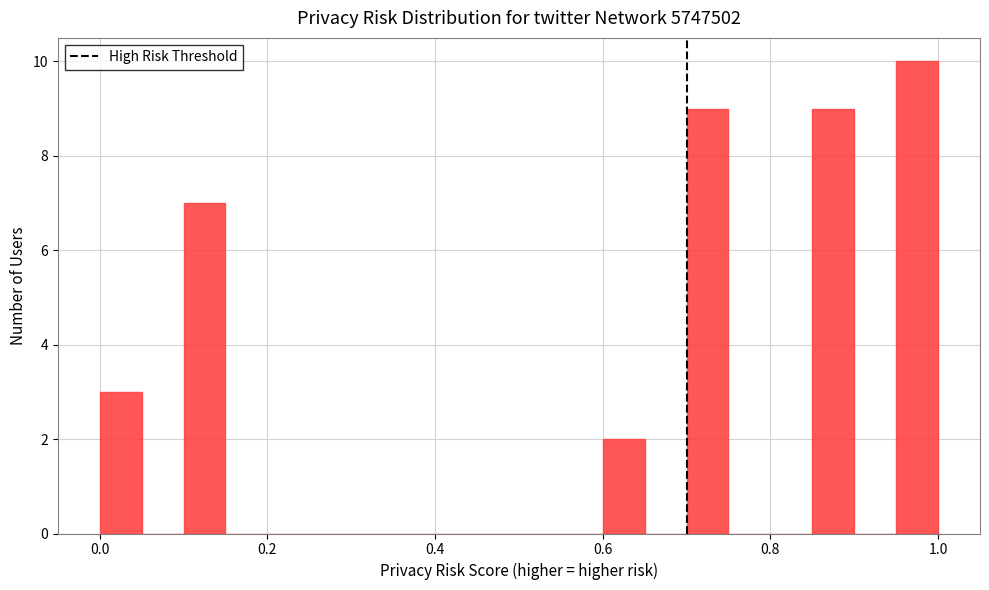

Read against the x-axis, roughly where is the centre of the tallest bar?

0.98